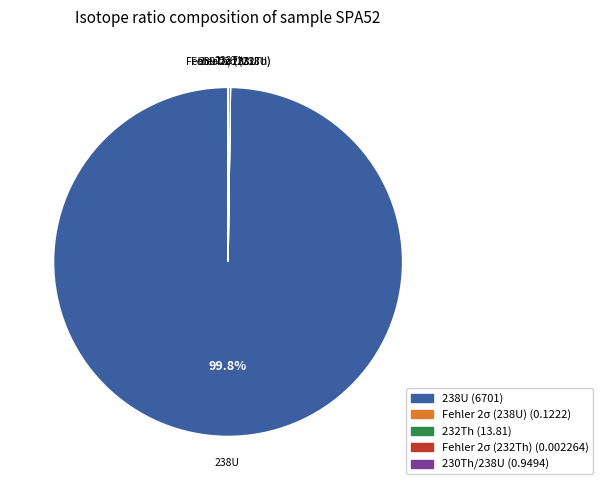

Which category has the biggest portion of the pie?

238U